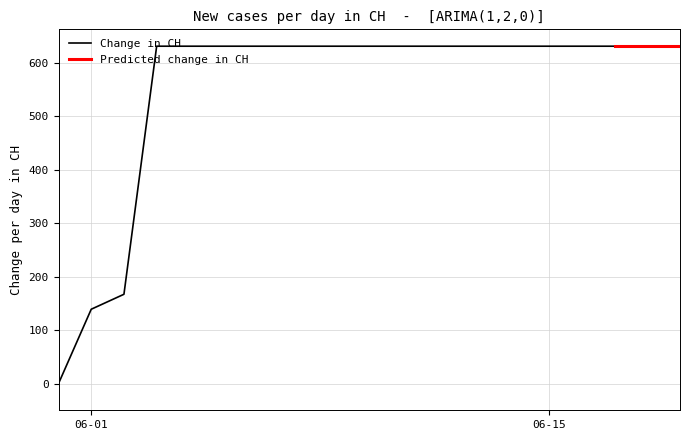

What is the sum of the values at 2020-06-08 and 2020-06-14?

1262